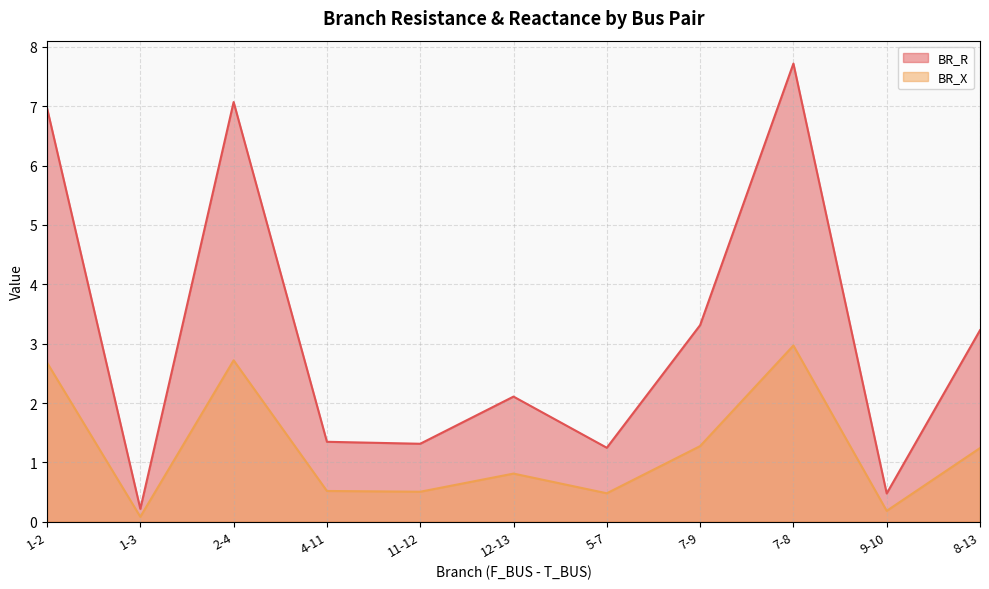

What is the label of the 7th point from the left?

5-7